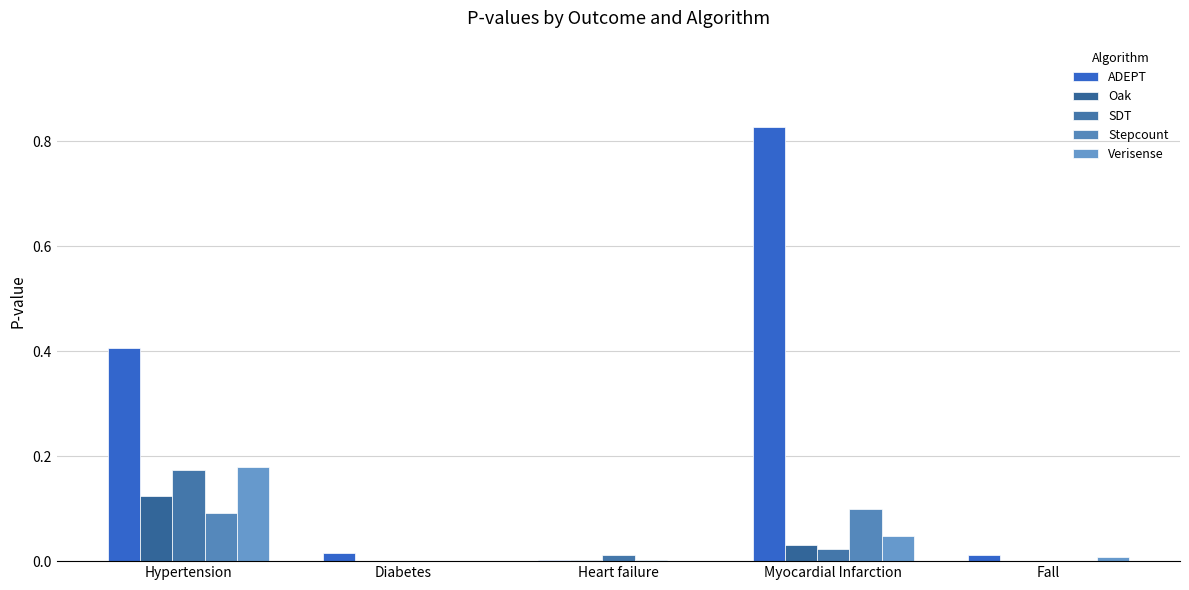

At which label is ADEPT closest to 0?

Heart failure